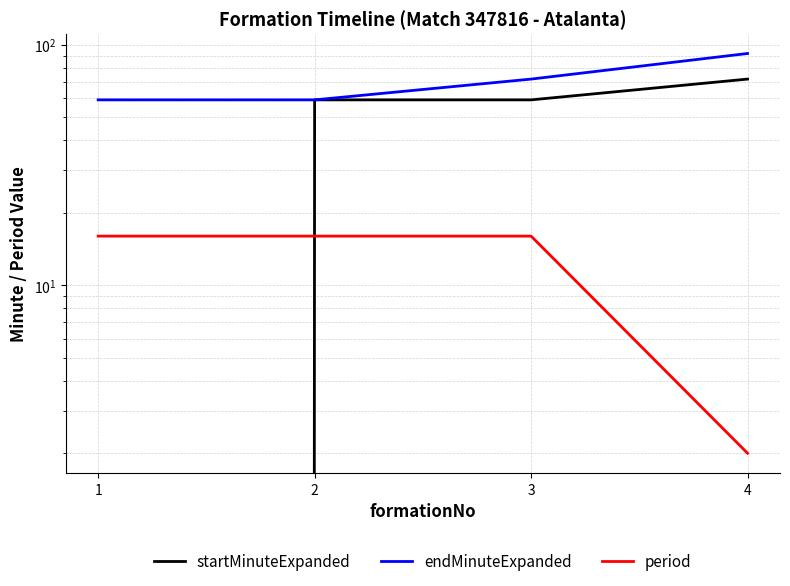

What is the sum of the endMinuteExpanded values at 3 and 1?

131